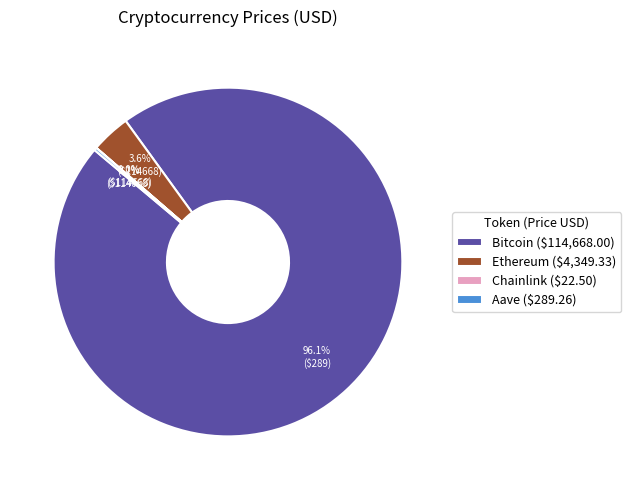

What portion of the pie excludes Ethereum ($4,349.33)?

96.4%